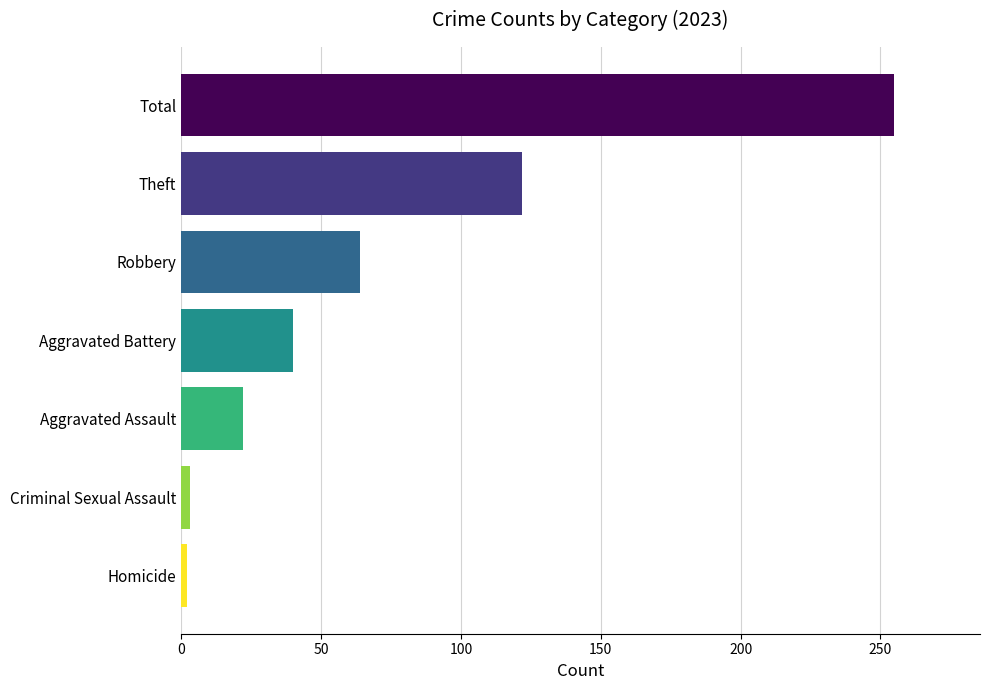

Between Theft and Homicide, which is larger?

Theft